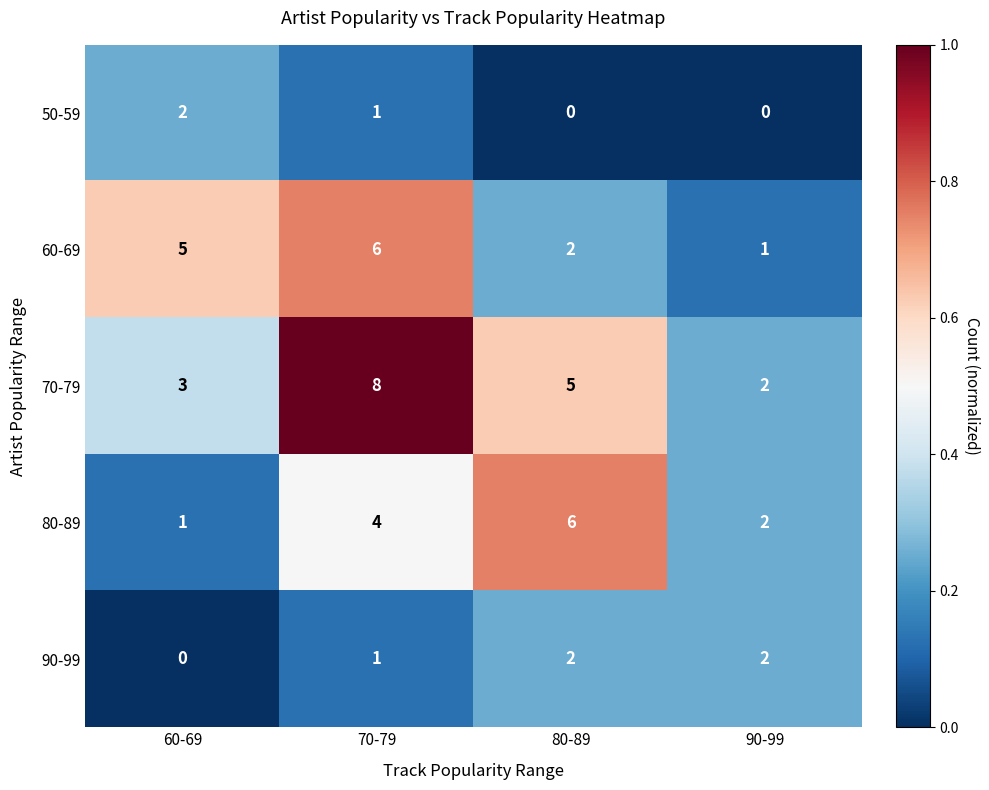

Which category has the highest value across all series?

70-79